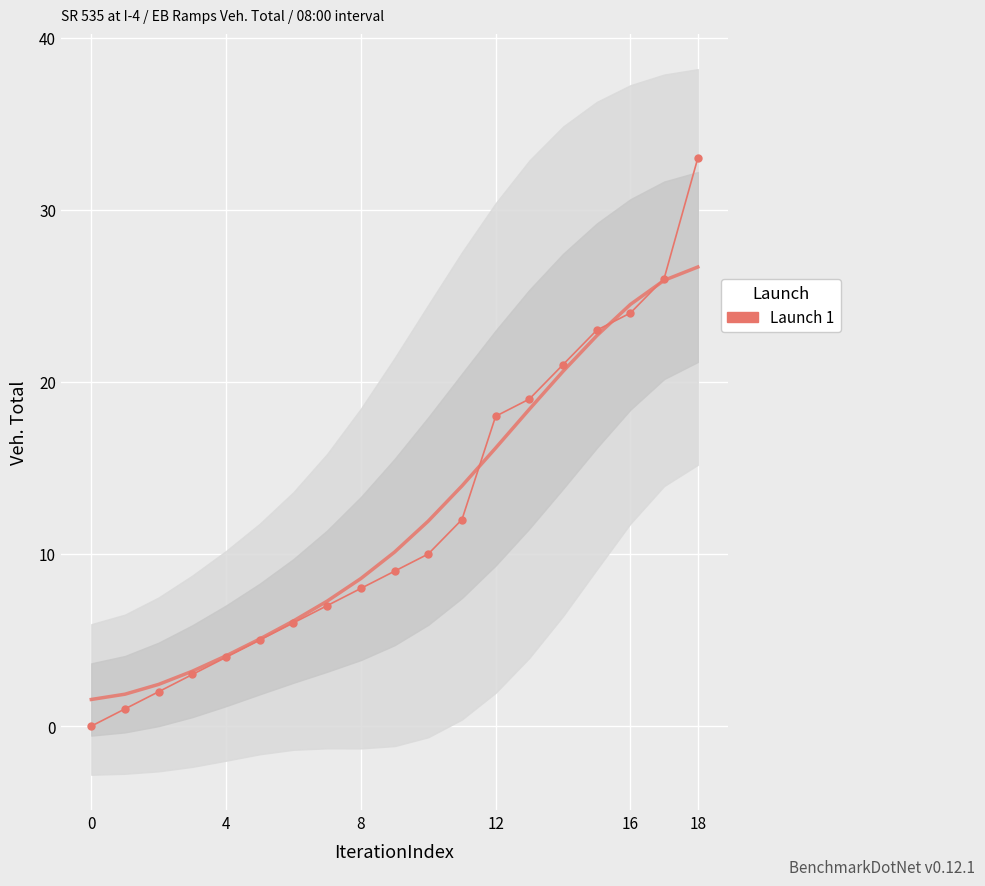

What is the label of the 1st point from the right?

18